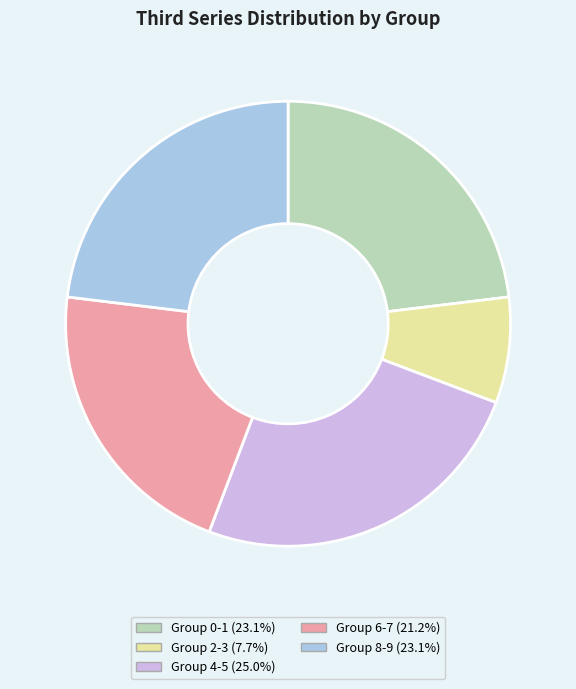

What is the ratio of the value at Group 4-5 (25.0%) to the value at Group 8-9 (23.1%)?

1.1